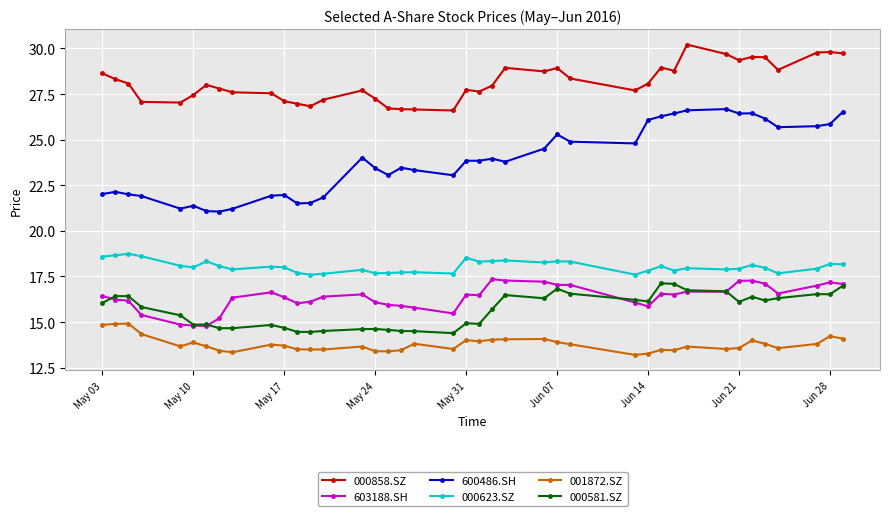

Which series has the widest spread of values?

600486.SH